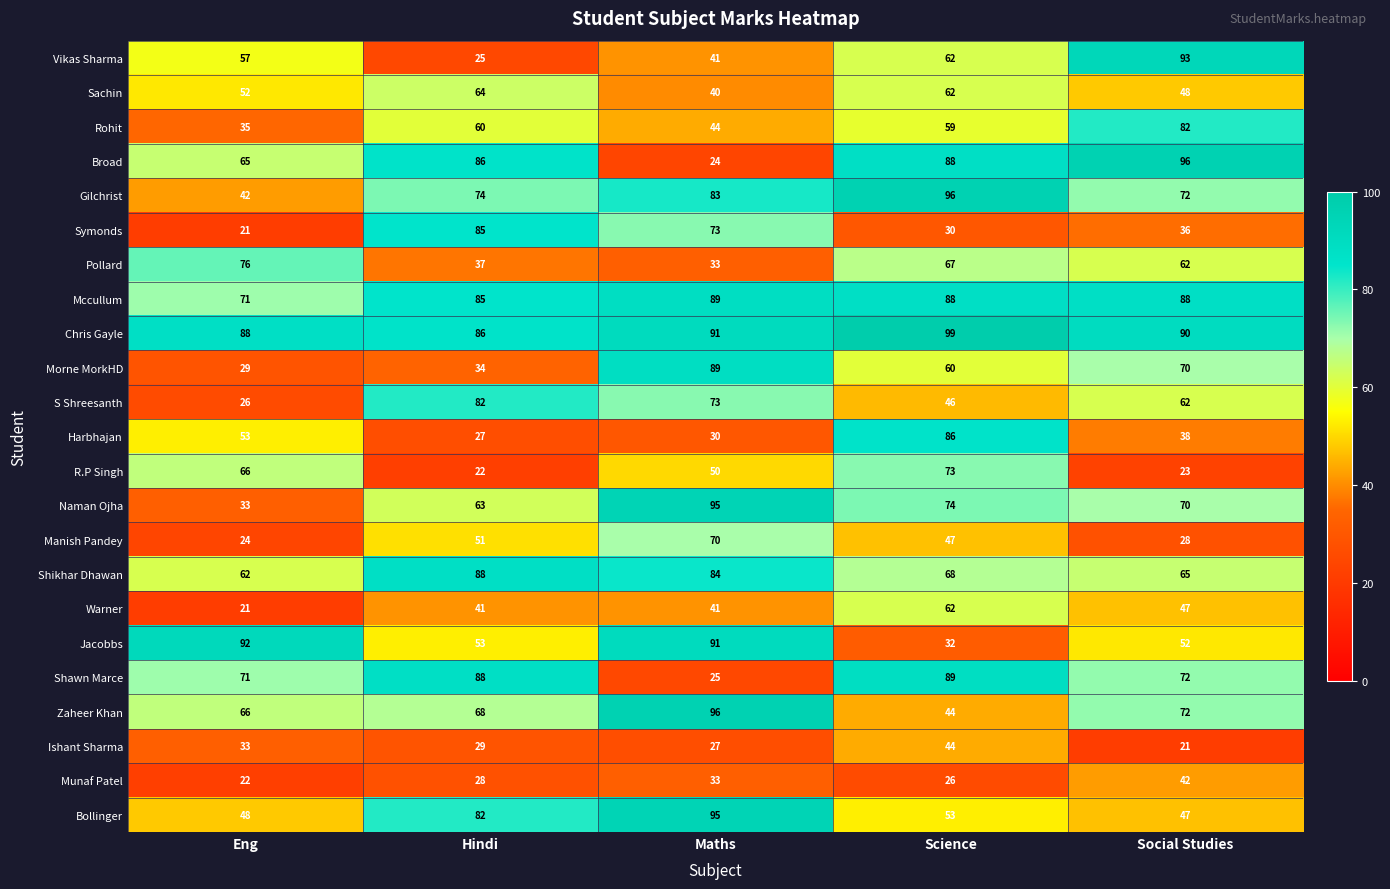

What is the maximum value shown in the chart?

99